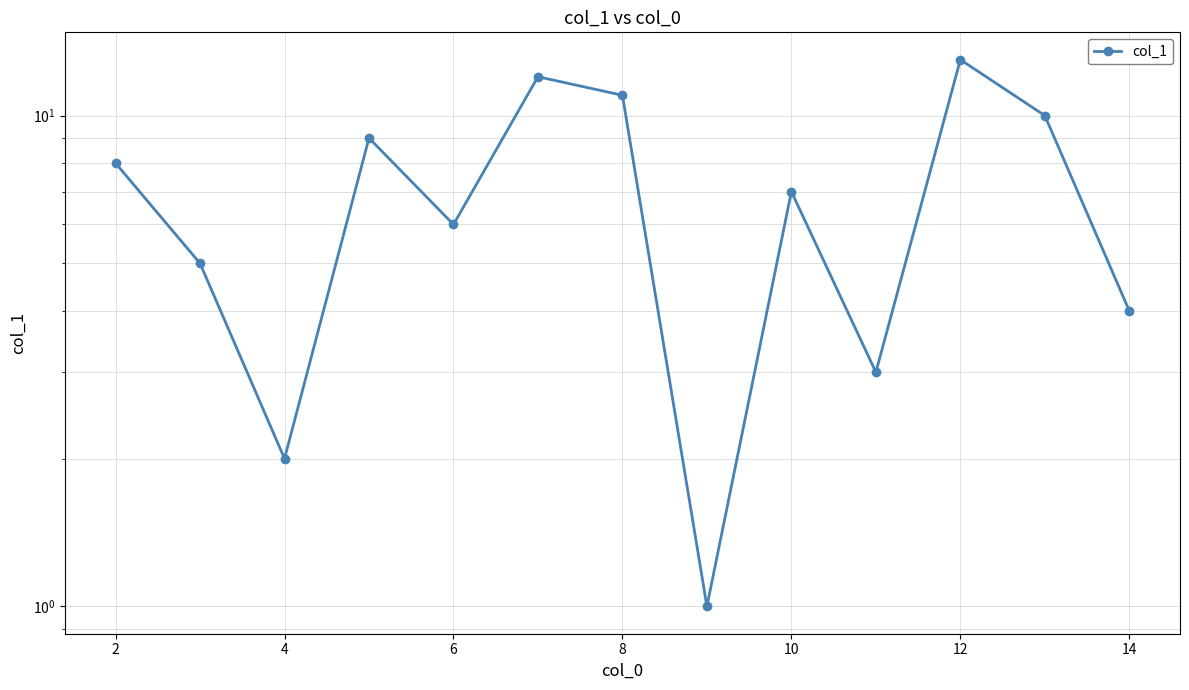

How many points are higher than both their immediate neighbors (excluding endpoints)?

4